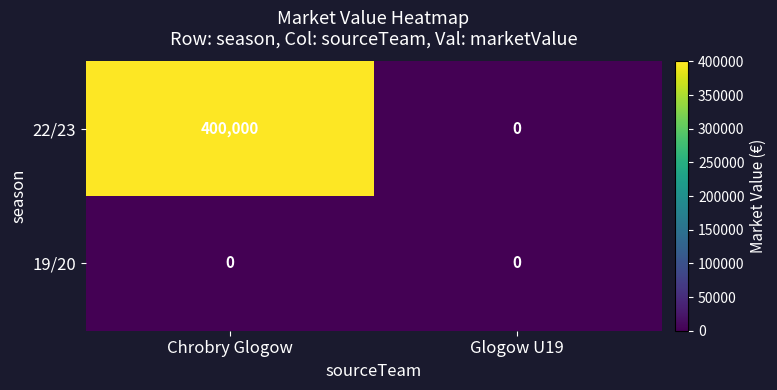

What is the greatest value displayed?

400000